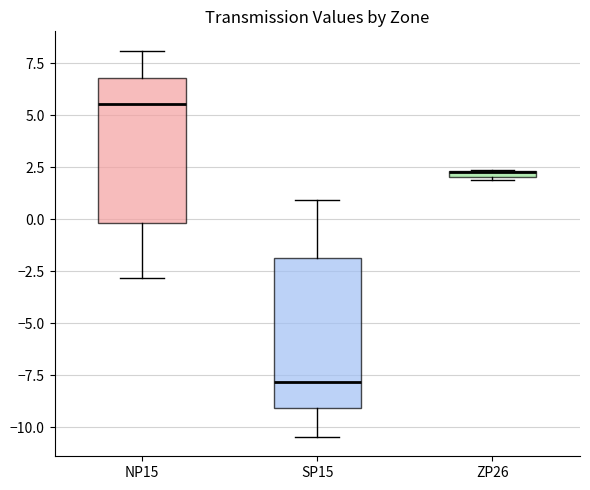

Where is the upper edge of the box for NP15 on the y-axis? The values are not printed on the chart, so give them approximately, as read against the axis.

7.0